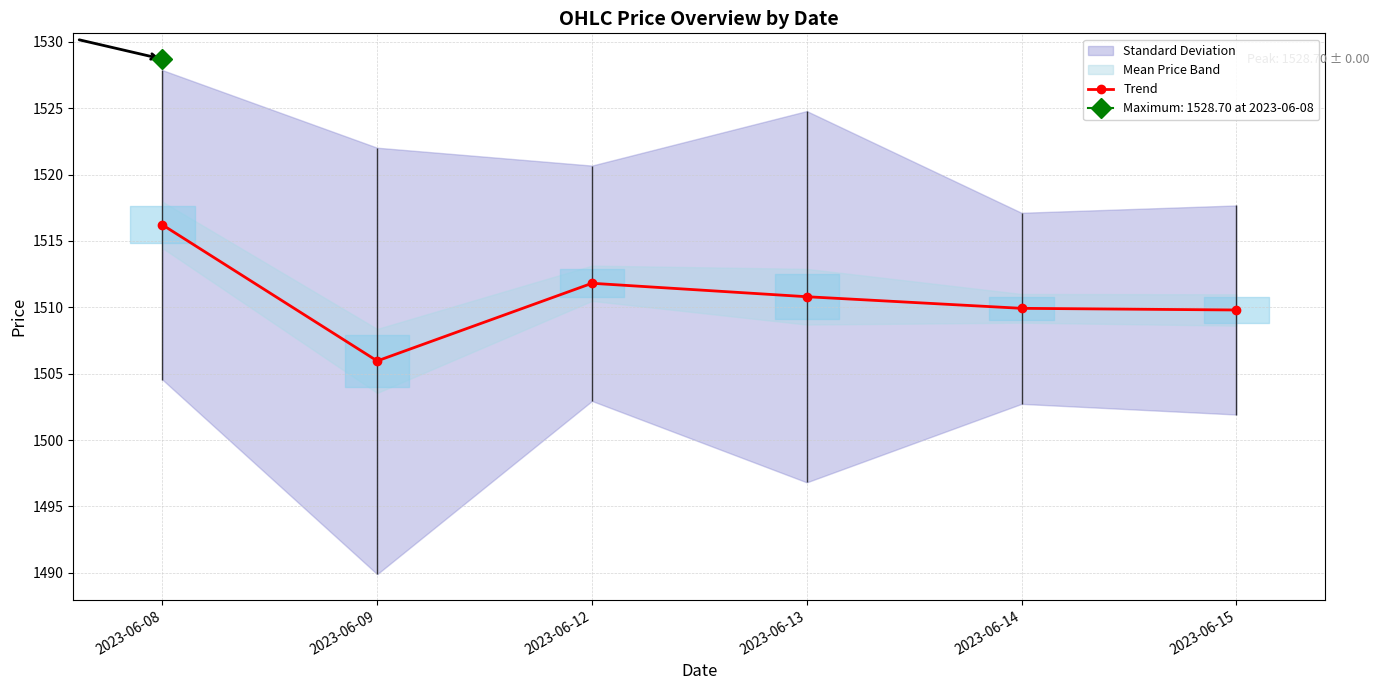

What is the sum of the values at 2023-06-12 and 2023-06-15?

3021.6